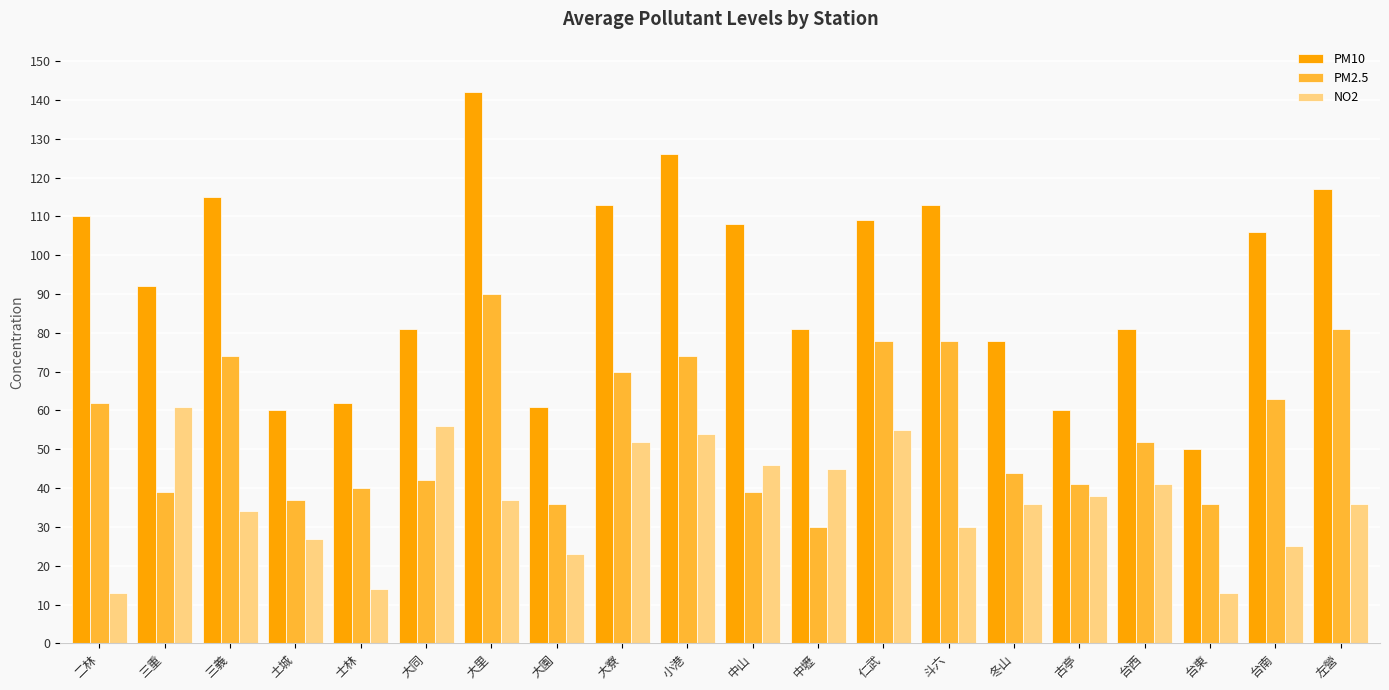

What value does the PM10 series have at 二林, to the nearest 10?

110